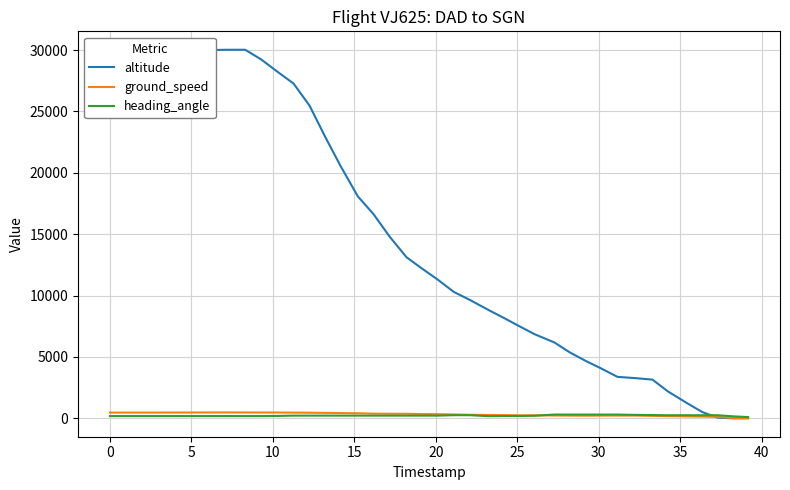

Rank the series by their maximum value, from lowest to highest.

heading_angle, ground_speed, altitude